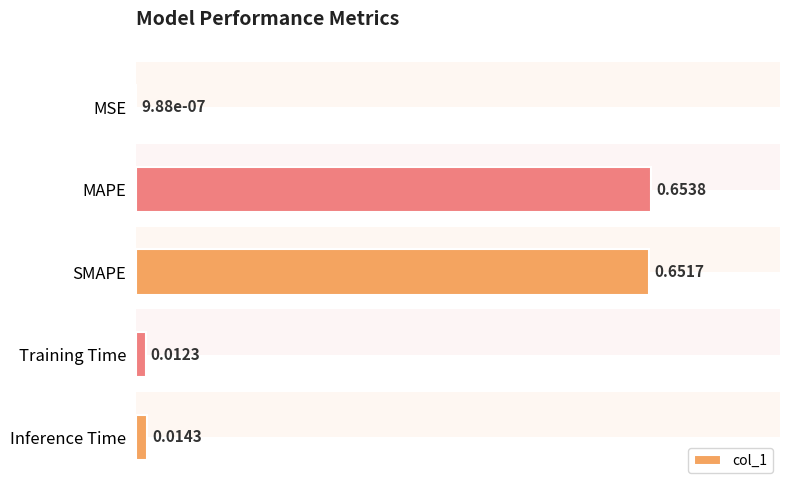

How many distinct data groups are displayed?

1